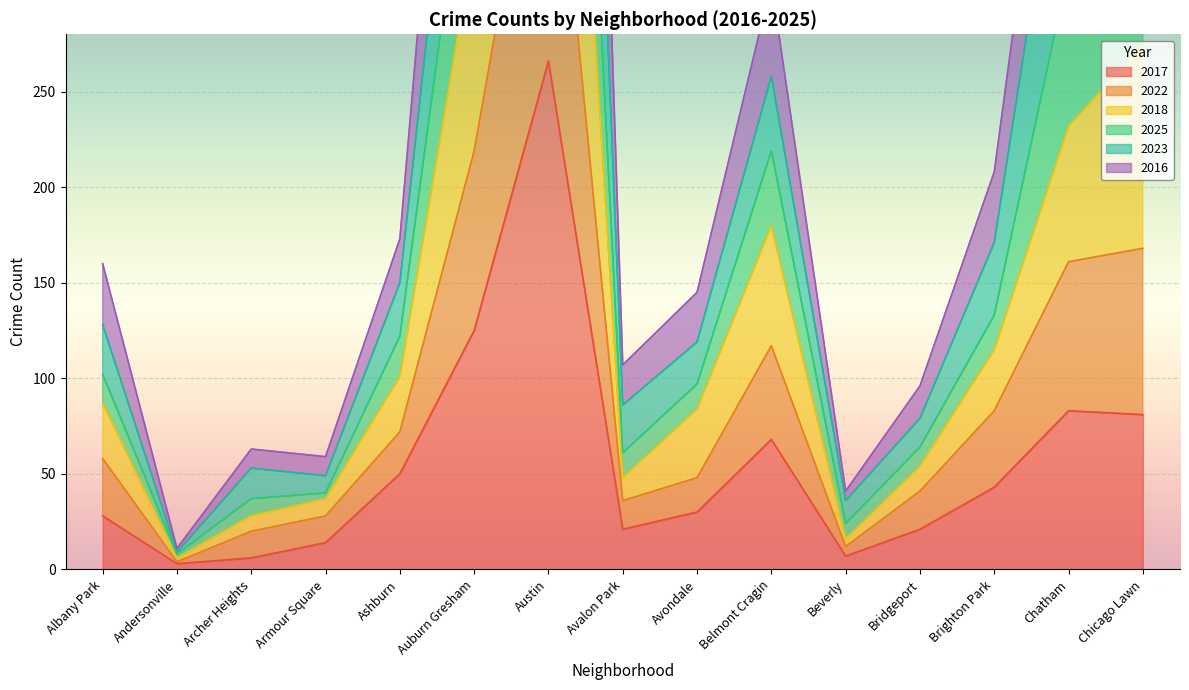

True or false: 2016 and 2018 cross at least once.

False